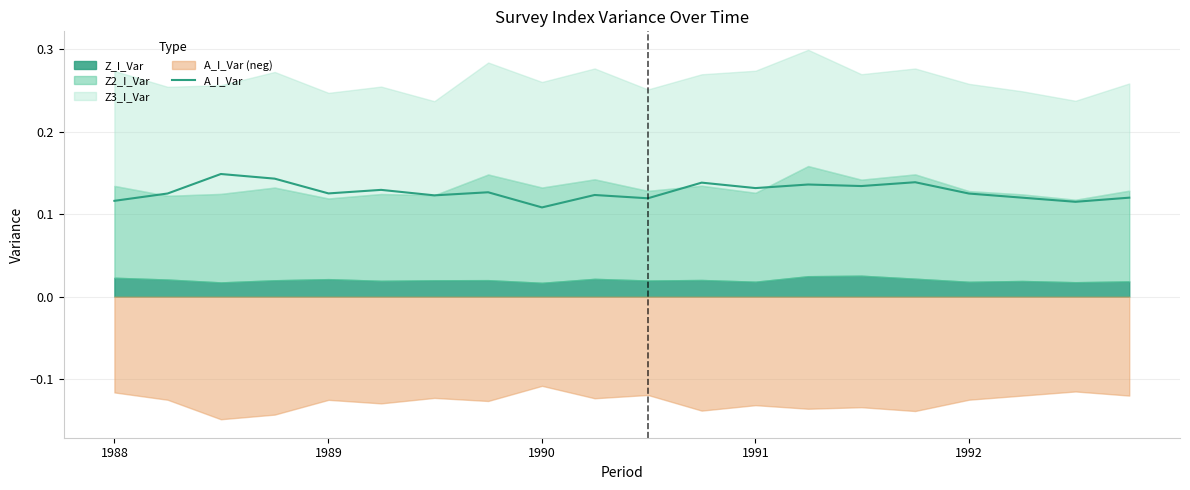

What position from the left is 1992?

17